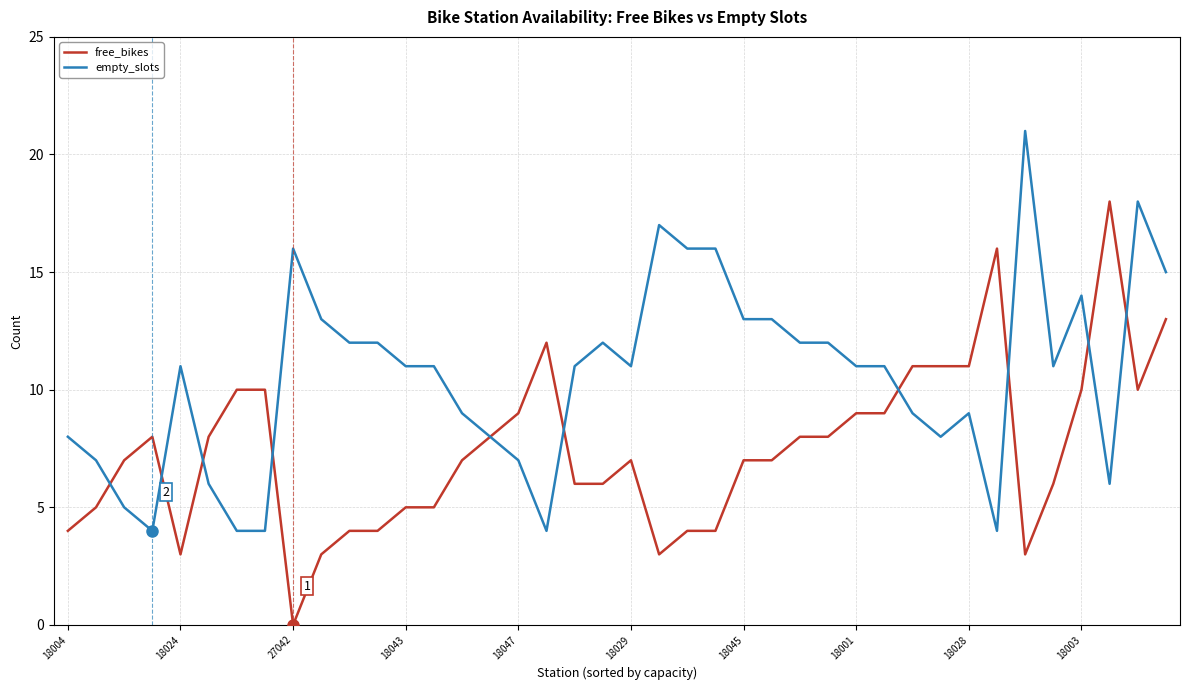

What is the minimum value for empty_slots?

4